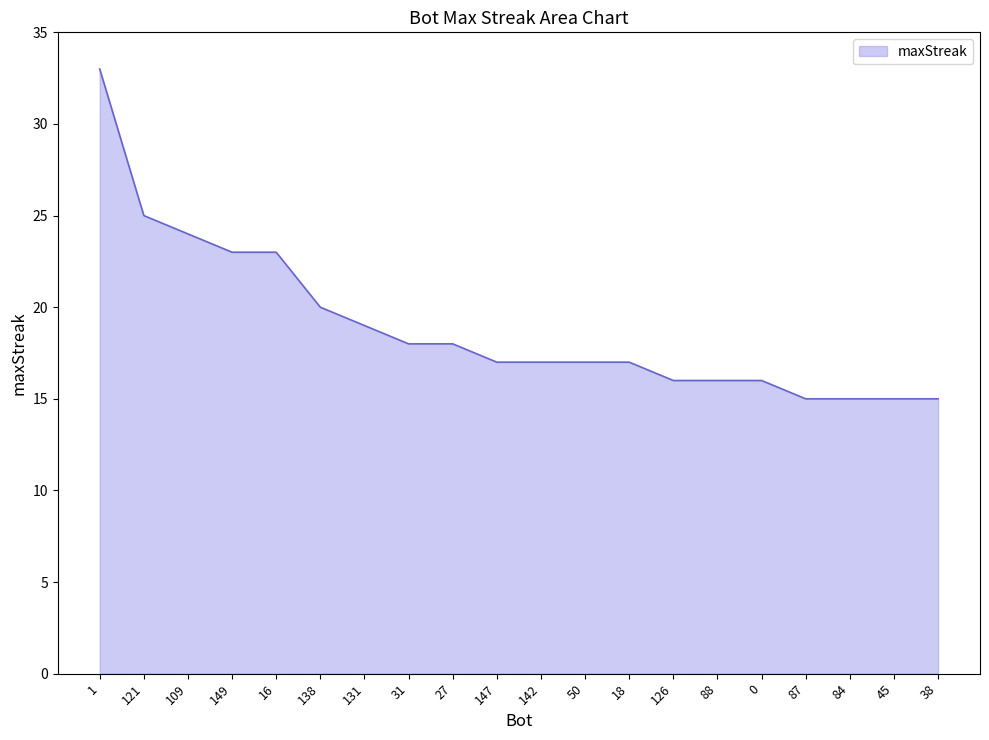

At which label is the value closest to 24?

109